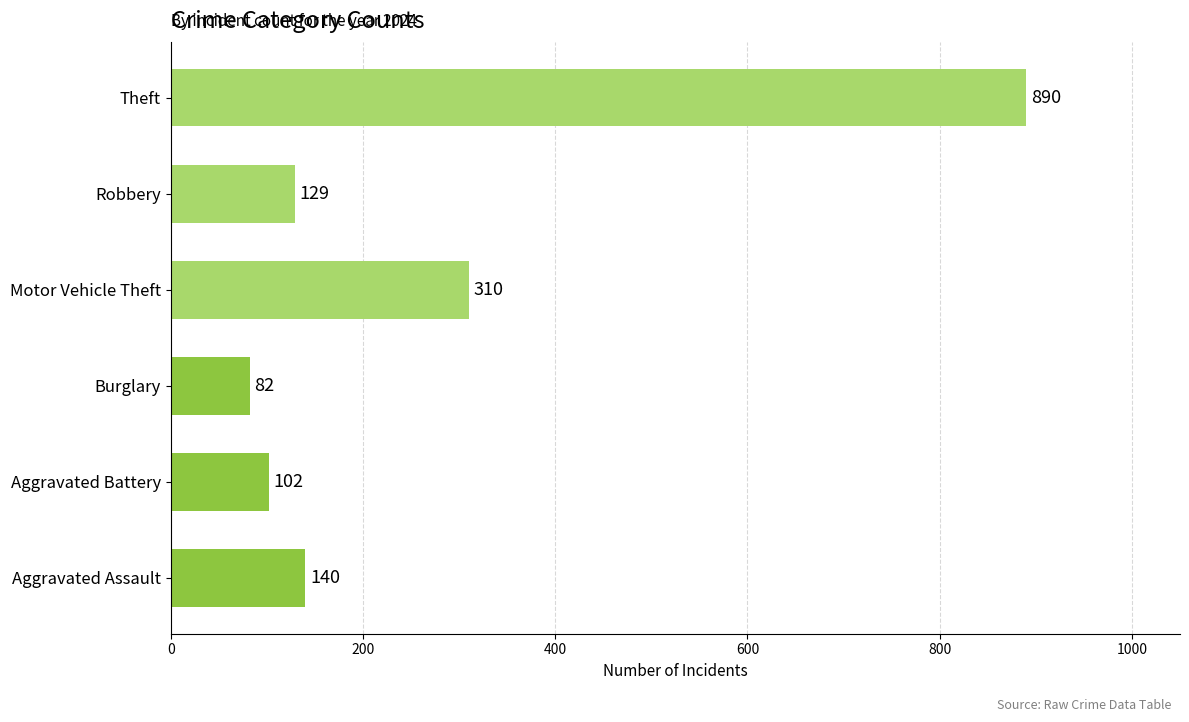

Reading bottom to top, extract all data points from this chart.

140	102	82	310	129	890